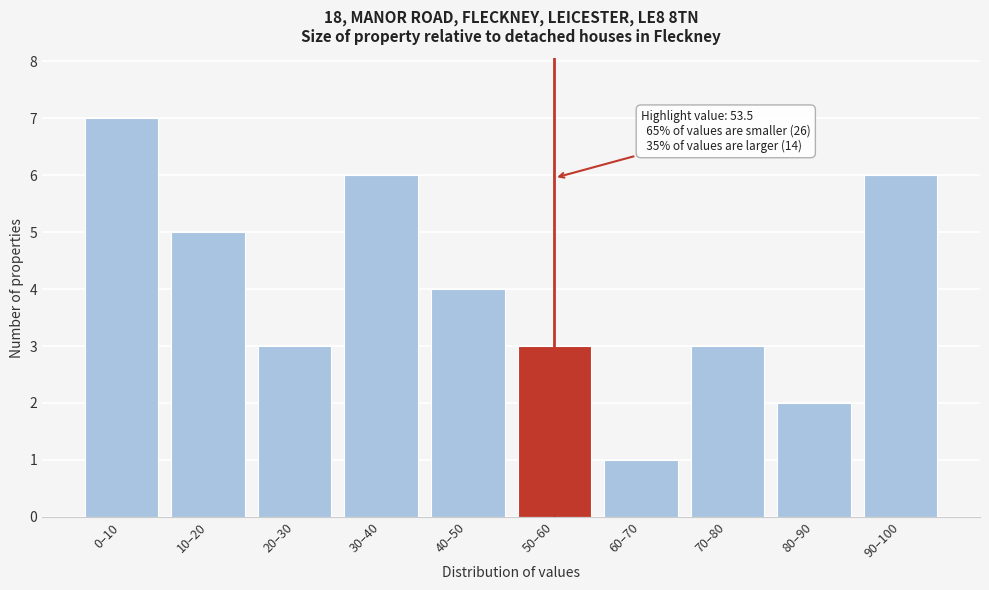

Reading left to right, extract all data points from this chart.

7	5	3	6	4	3	1	3	2	6